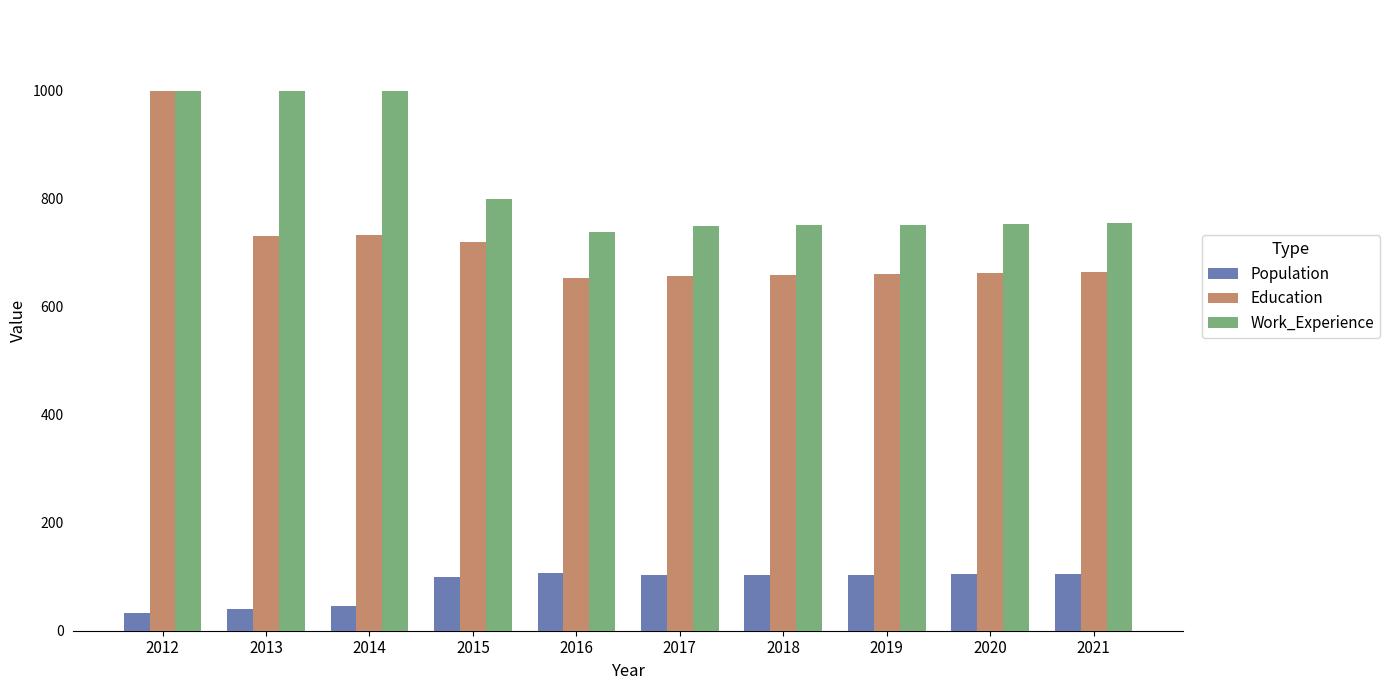

What are all the series names shown in the legend?

Population, Education, Work_Experience